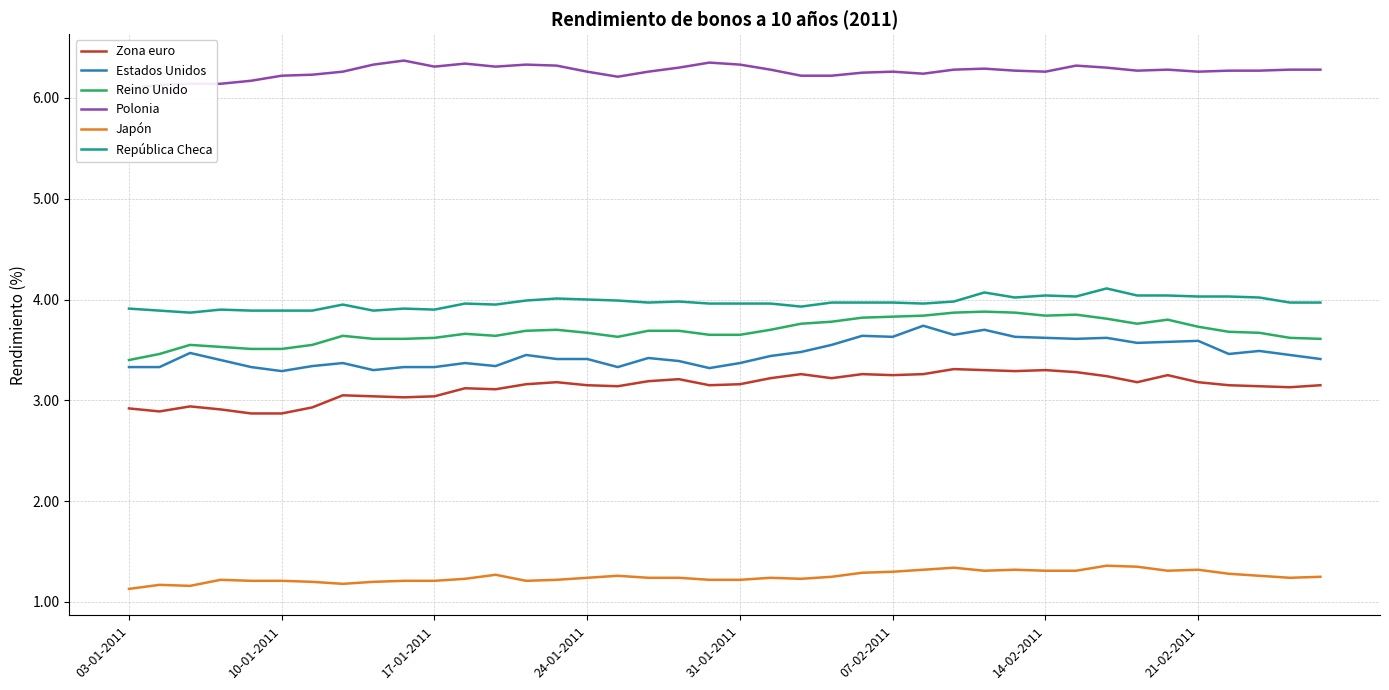

What is the lowest value of the Estados Unidos series?

3.3